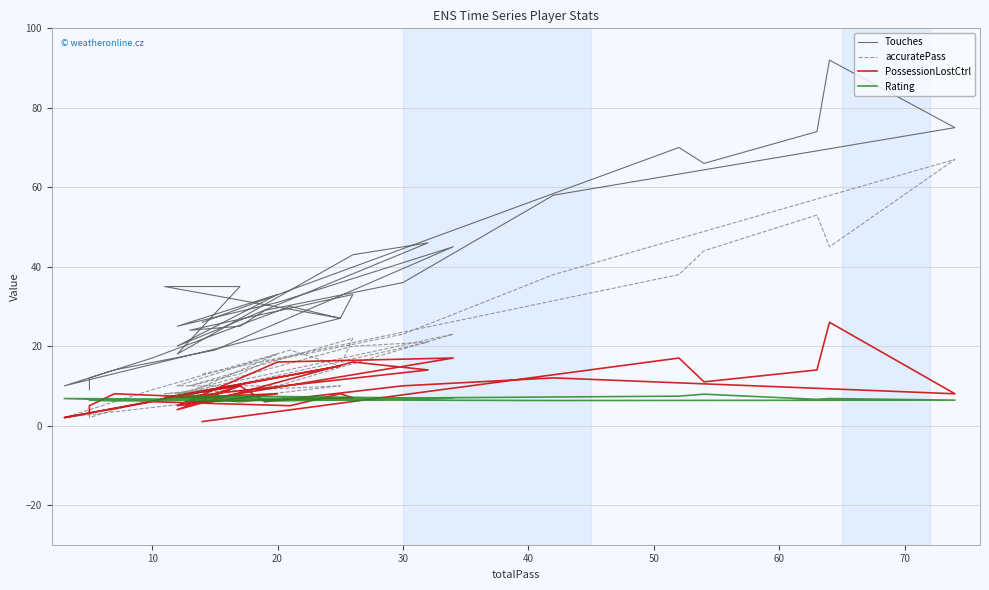

Does the chart have visible grid lines?

Yes